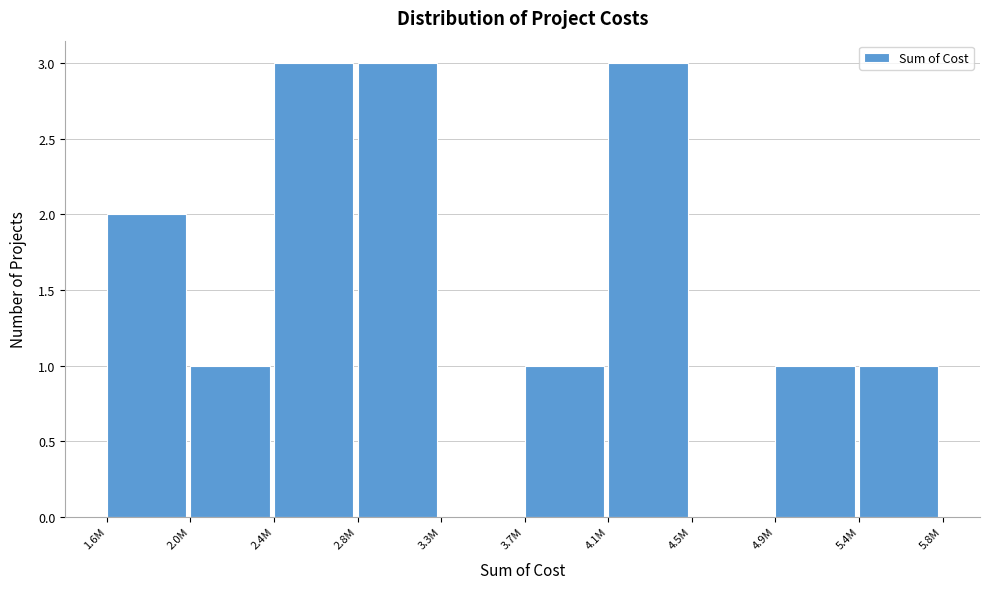

Reading left to right, transcribe all the data shown in this chart.

1.6M=2	2.0M=1	2.4M=3	2.8M=3	3.3M=0	3.7M=1	4.1M=3	4.5M=0	4.9M=1	5.4M=1